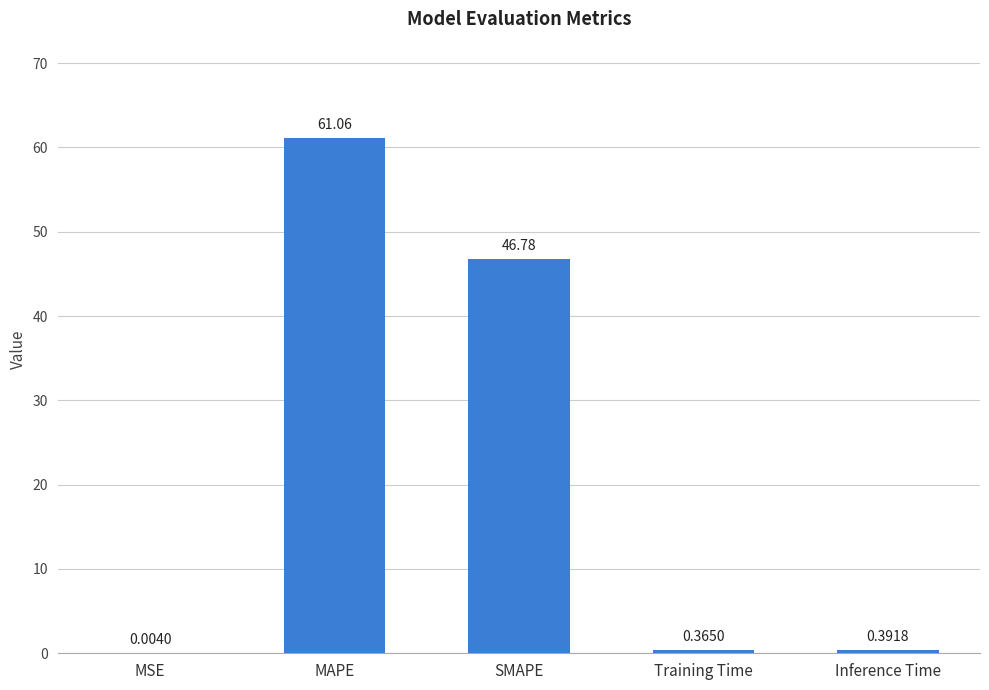

At which category does the chart reach its peak across all series?

MAPE